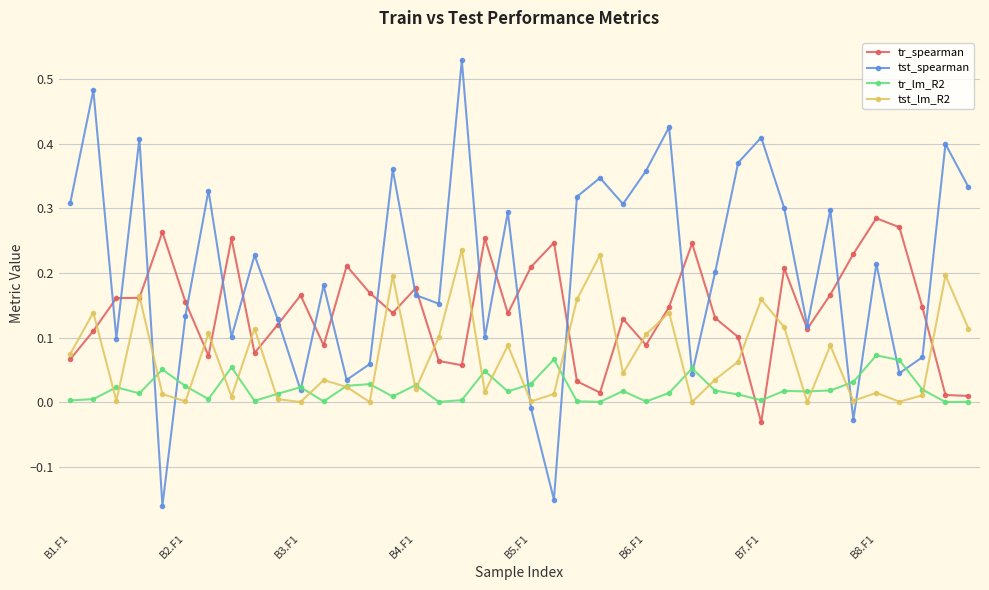

List the series in order of their overall mean, lowest first.

tr_lm_R2, tst_lm_R2, tr_spearman, tst_spearman